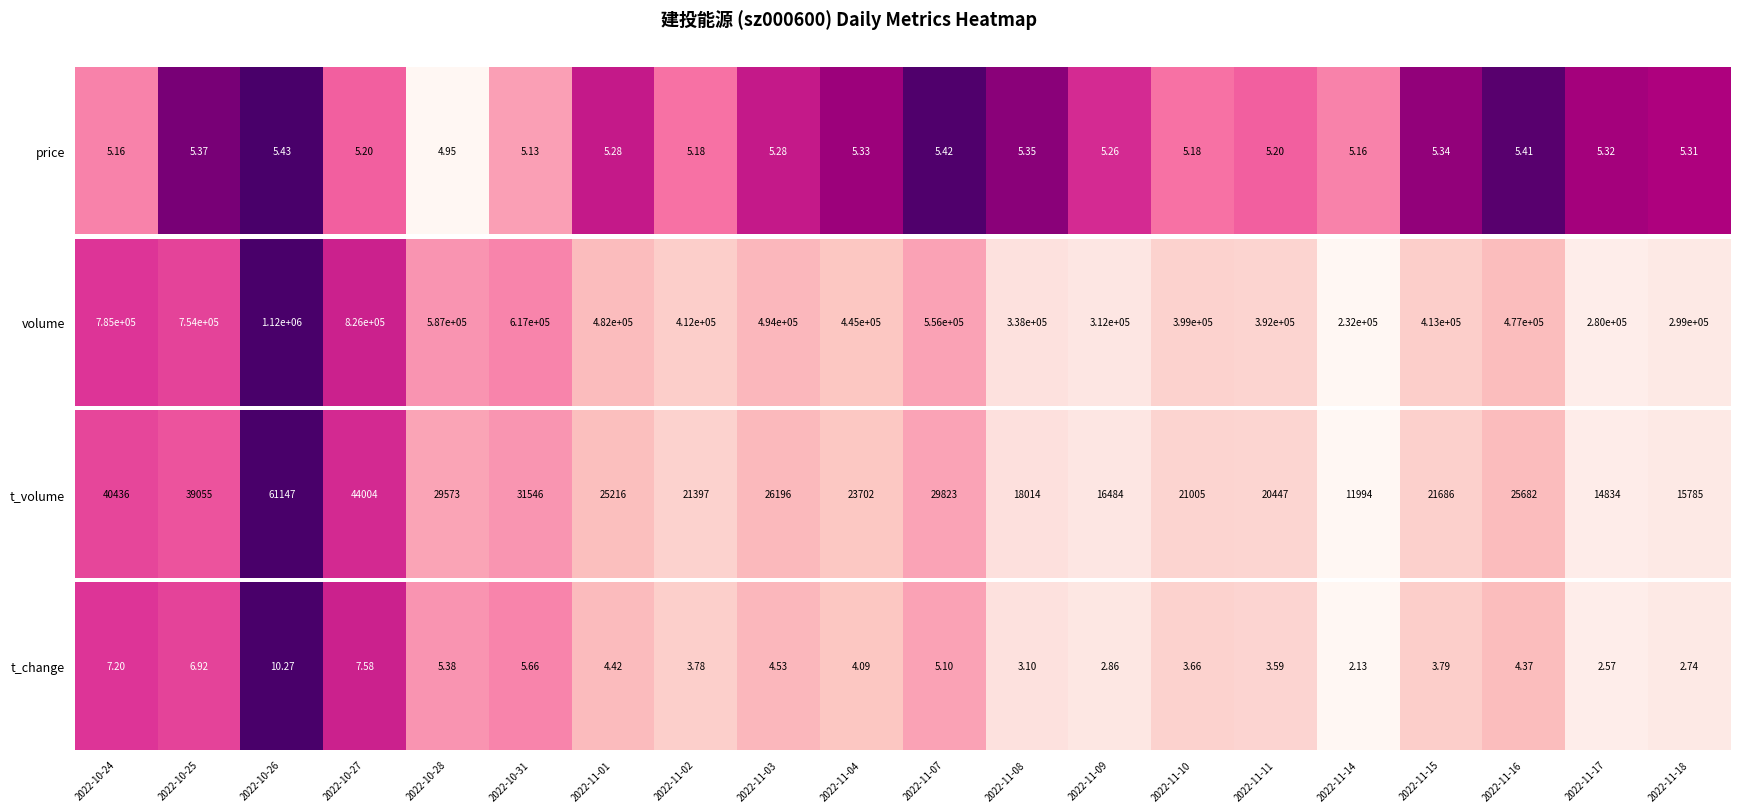

At which label does the data first exceed 4?

2022-10-24